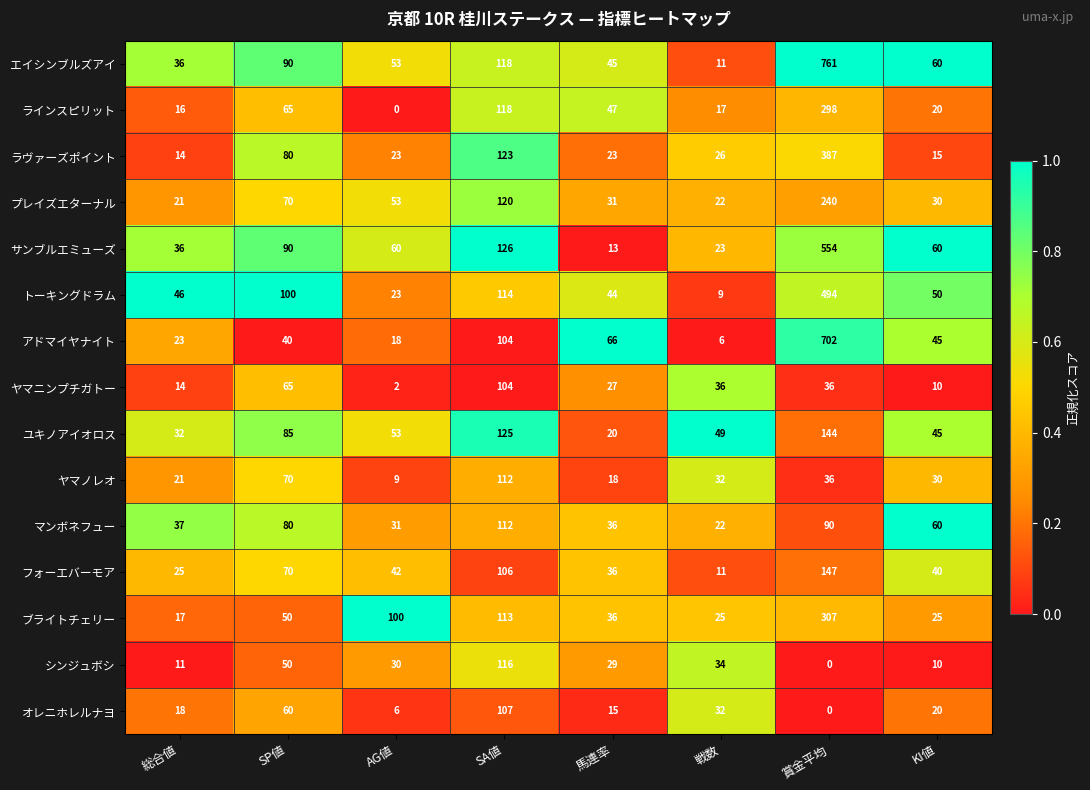

At how many categories does at least one series exceed 0?

8